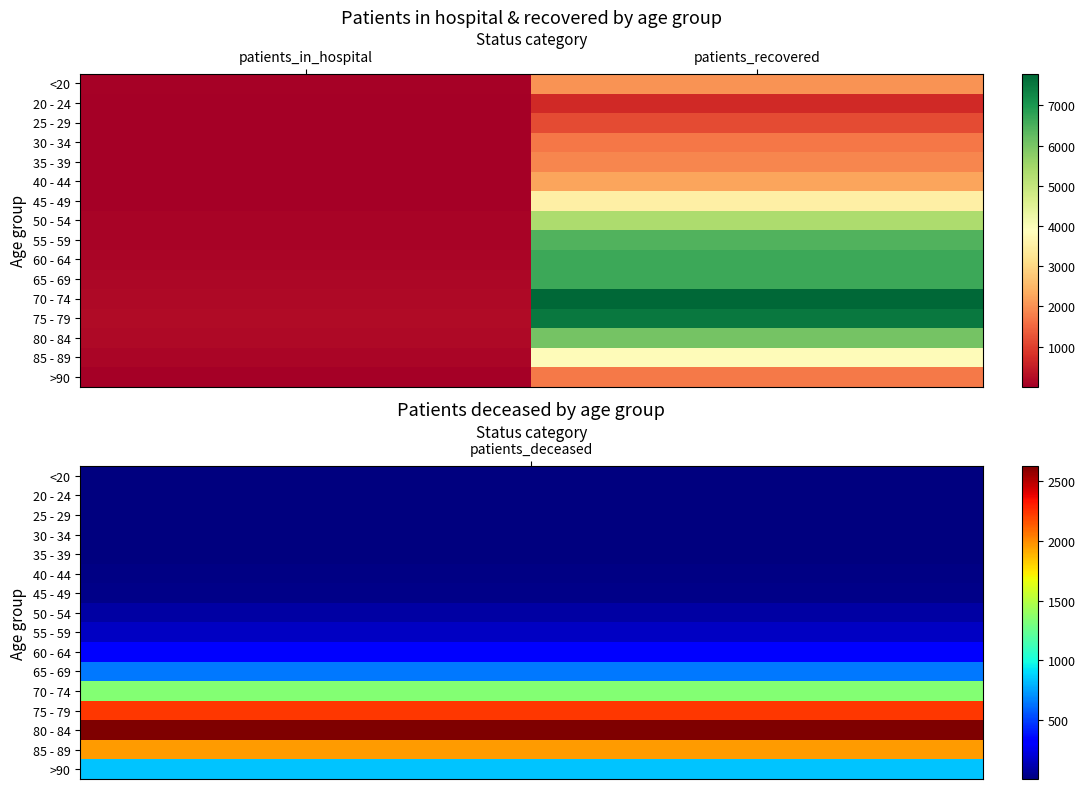

Reading right to left, transcribe all the data shown in this chart.

<20: patients_recovered=2041	patients_in_hospital=55
20 - 24: patients_recovered=685	patients_in_hospital=9
25 - 29: patients_recovered=1159	patients_in_hospital=20
30 - 34: patients_recovered=1690	patients_in_hospital=19
35 - 39: patients_recovered=1893	patients_in_hospital=28
40 - 44: patients_recovered=2256	patients_in_hospital=32
45 - 49: patients_recovered=3529	patients_in_hospital=36
50 - 54: patients_recovered=5350	patients_in_hospital=80
55 - 59: patients_recovered=6450	patients_in_hospital=84
60 - 64: patients_recovered=6659	patients_in_hospital=111
65 - 69: patients_recovered=6645	patients_in_hospital=134
70 - 74: patients_recovered=7791	patients_in_hospital=185
75 - 79: patients_recovered=7513	patients_in_hospital=219
80 - 84: patients_recovered=6051	patients_in_hospital=168
85 - 89: patients_recovered=3838	patients_in_hospital=102
>90: patients_recovered=1716	patients_in_hospital=34